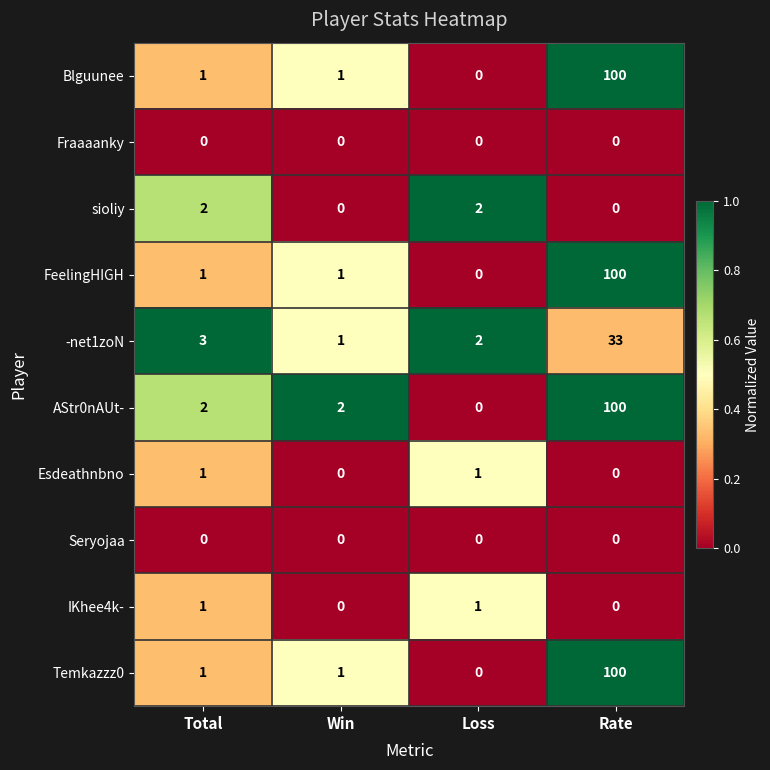

At which category is the sum across all series the highest?

Rate